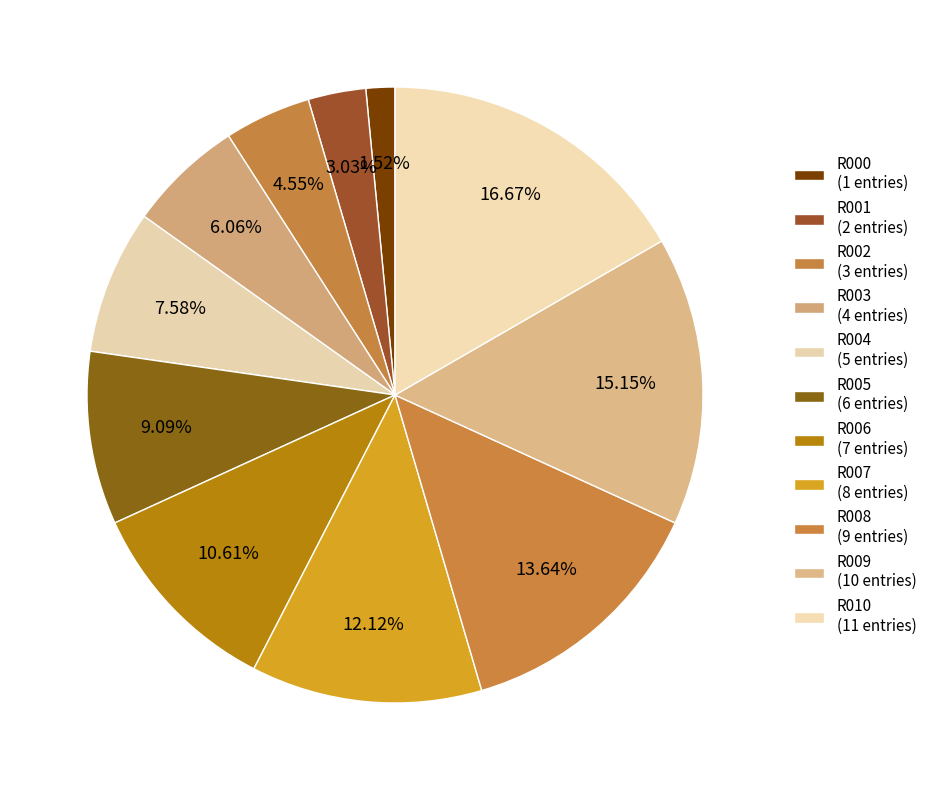

Count the number of slices in the pie.

11